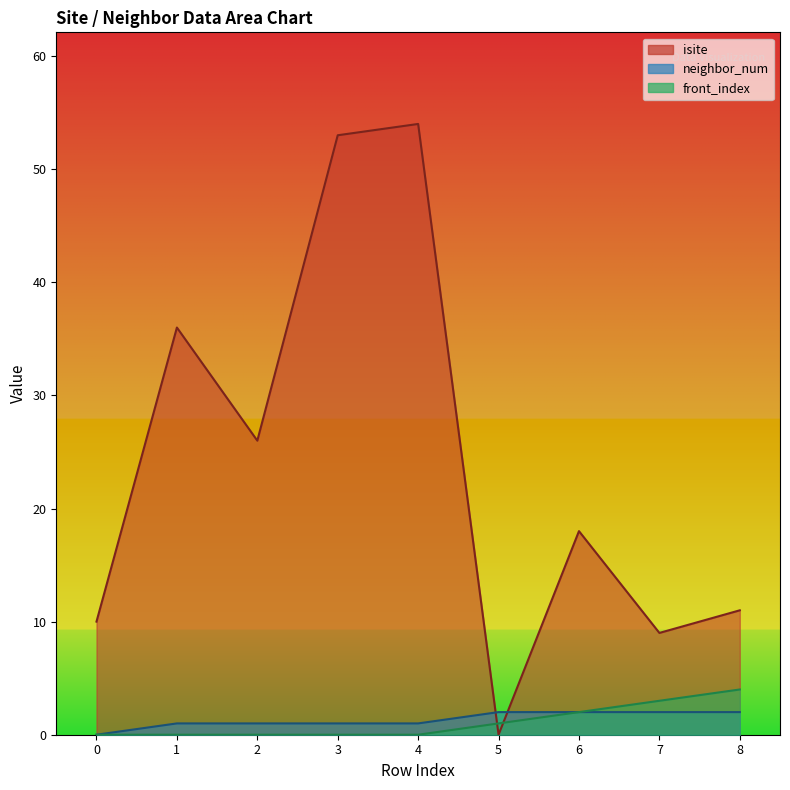

List the labels in order of isite value, largest first.

4, 3, 1, 2, 6, 8, 0, 7, 5